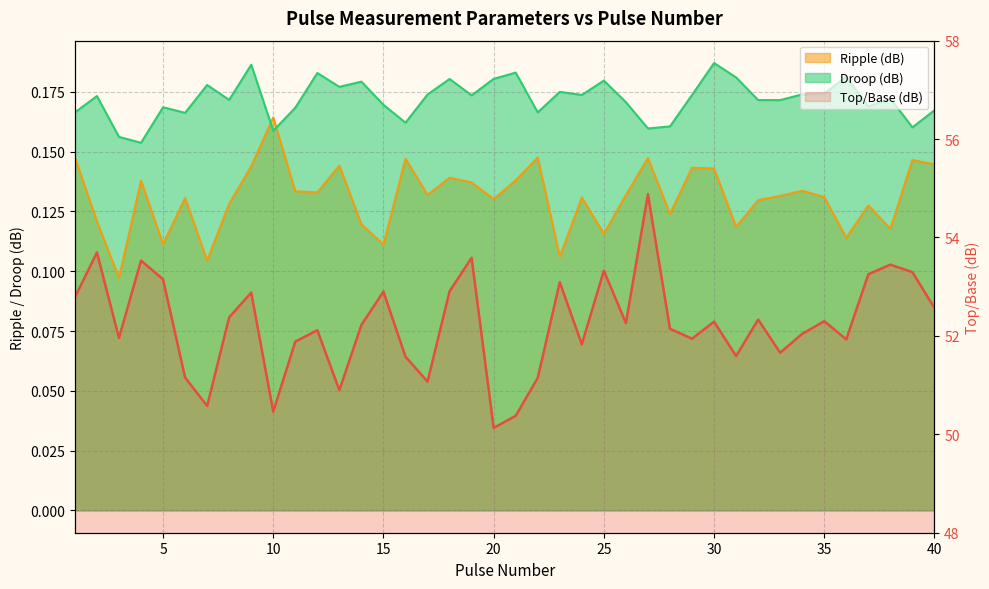

Reading left to right, list all the values displayed in this chart.

Top/Base (dB): 1=52.8	2=53.7	3=52.0	4=53.5	5=53.1	6=51.2	7=50.6	8=52.4	9=52.9	10=50.5	11=51.9	12=52.1	13=50.9	14=52.2	15=52.9	16=51.6	17=51.1	18=52.9	19=53.6	20=50.1	21=50.4	22=51.1	23=53.1	24=51.8	25=53.3	26=52.3	27=54.9	28=52.1	29=51.9	30=52.3	31=51.6	32=52.3	33=51.7	34=52.0	35=52.3	36=51.9	37=53.3	38=53.4	39=53.3	40=52.6
Ripple (dB): 1=0.1	2=0.1	3=0.1	4=0.1	5=0.1	6=0.1	7=0.1	8=0.1	9=0.1	10=0.2	11=0.1	12=0.1	13=0.1	14=0.1	15=0.1	16=0.1	17=0.1	18=0.1	19=0.1	20=0.1	21=0.1	22=0.1	23=0.1	24=0.1	25=0.1	26=0.1	27=0.1	28=0.1	29=0.1	30=0.1	31=0.1	32=0.1	33=0.1	34=0.1	35=0.1	36=0.1	37=0.1	38=0.1	39=0.1	40=0.1
Droop (dB): 1=0.2	2=0.2	3=0.2	4=0.2	5=0.2	6=0.2	7=0.2	8=0.2	9=0.2	10=0.2	11=0.2	12=0.2	13=0.2	14=0.2	15=0.2	16=0.2	17=0.2	18=0.2	19=0.2	20=0.2	21=0.2	22=0.2	23=0.2	24=0.2	25=0.2	26=0.2	27=0.2	28=0.2	29=0.2	30=0.2	31=0.2	32=0.2	33=0.2	34=0.2	35=0.2	36=0.2	37=0.2	38=0.2	39=0.2	40=0.2